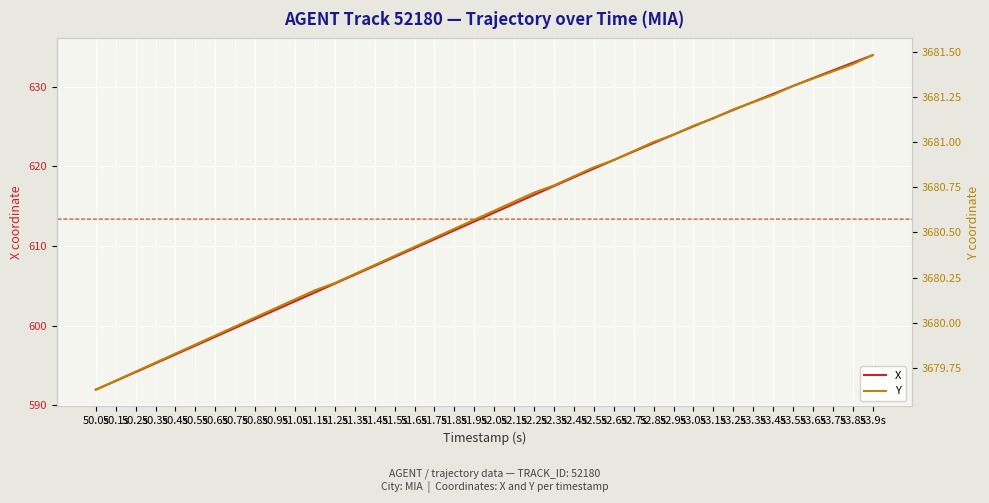

Which series changed the most between 51.3s and 52.1s?

X